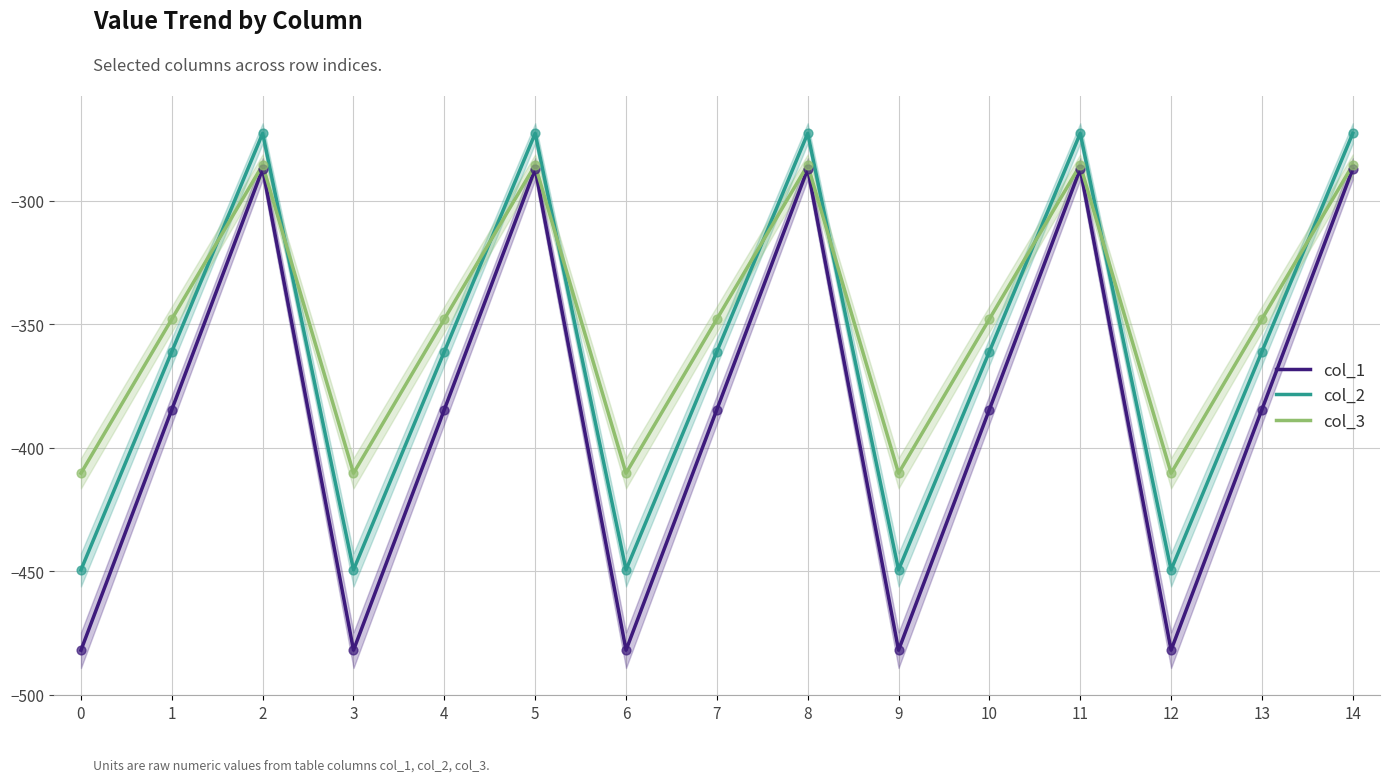

What are all the series names shown in the legend?

col_1, col_2, col_3